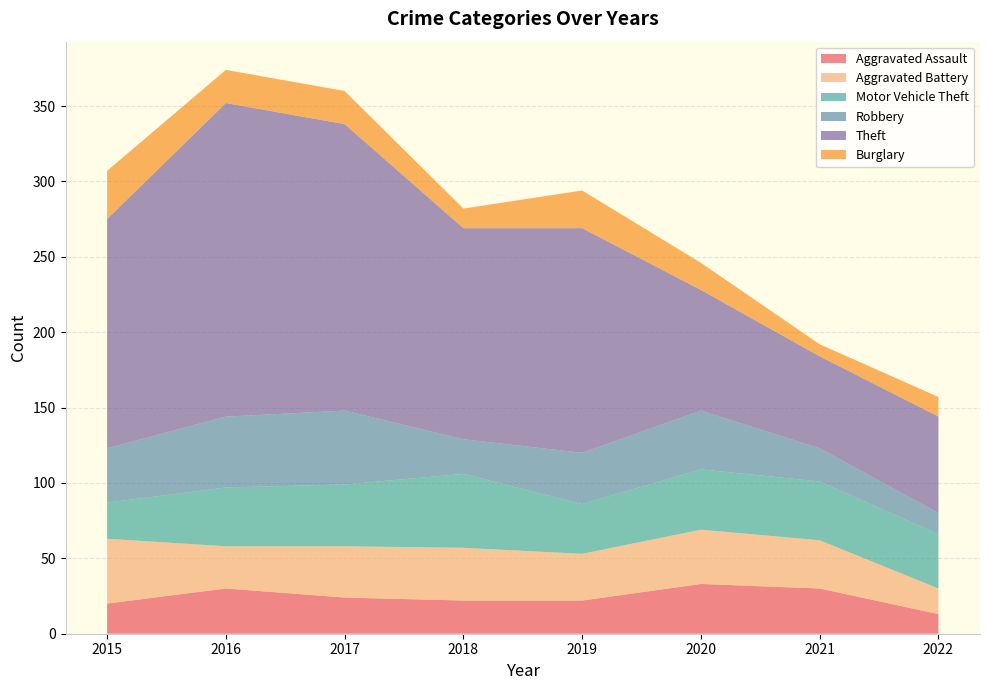

Reading left to right, transcribe all the data shown in this chart.

Aggravated Assault: 20	30	24	22	22	33	30	13
Aggravated Battery: 43	28	34	35	31	36	32	17
Motor Vehicle Theft: 24	39	41	49	33	40	39	36
Robbery: 36	47	49	23	34	39	22	14
Theft: 152	208	190	140	149	80	61	64
Burglary: 32	22	22	13	25	18	8	13